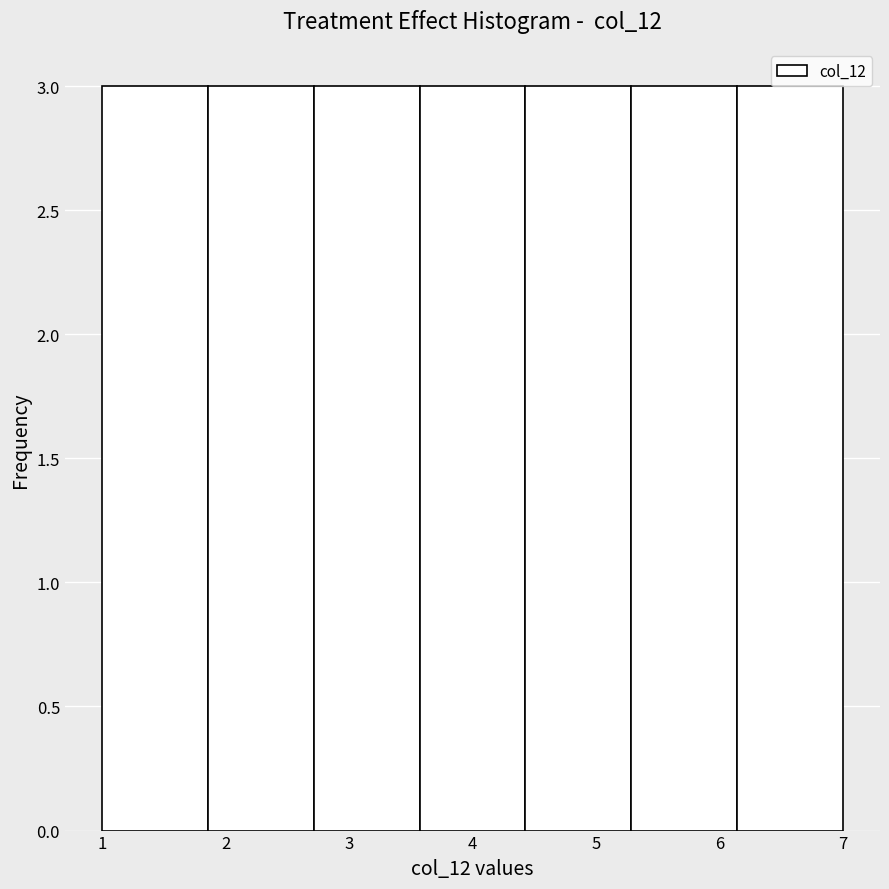

Reading left to right, list every bar in this chart as the range it spans on the x-axis followed by its height. Neither the bar edges nor the heights are printed on the chart, so give them approximately, as read against the axes.

1.0 to 1.9: 3
1.9 to 2.7: 3
2.7 to 3.6: 3
3.6 to 4.4: 3
4.4 to 5.3: 3
5.3 to 6.1: 3
6.1 to 7.0: 3